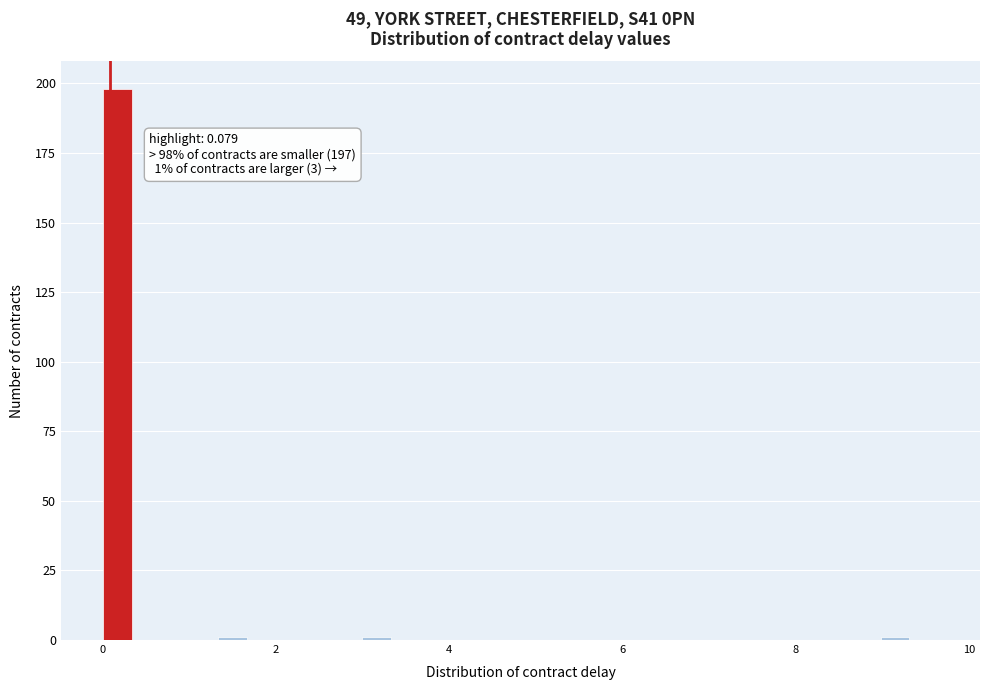

Around what value on the x-axis is the tallest bar? Give the approximate position of its centre, as read against the axis.

0.2